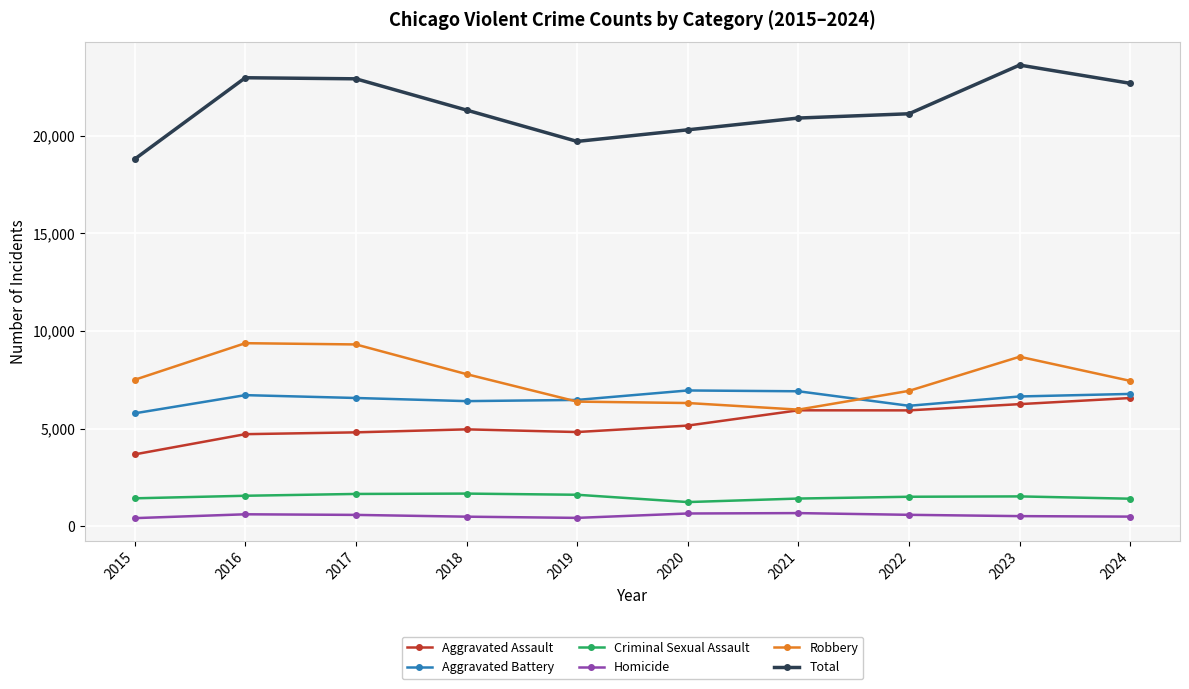

True or false: Aggravated Battery and Aggravated Assault intersect in this chart.

False